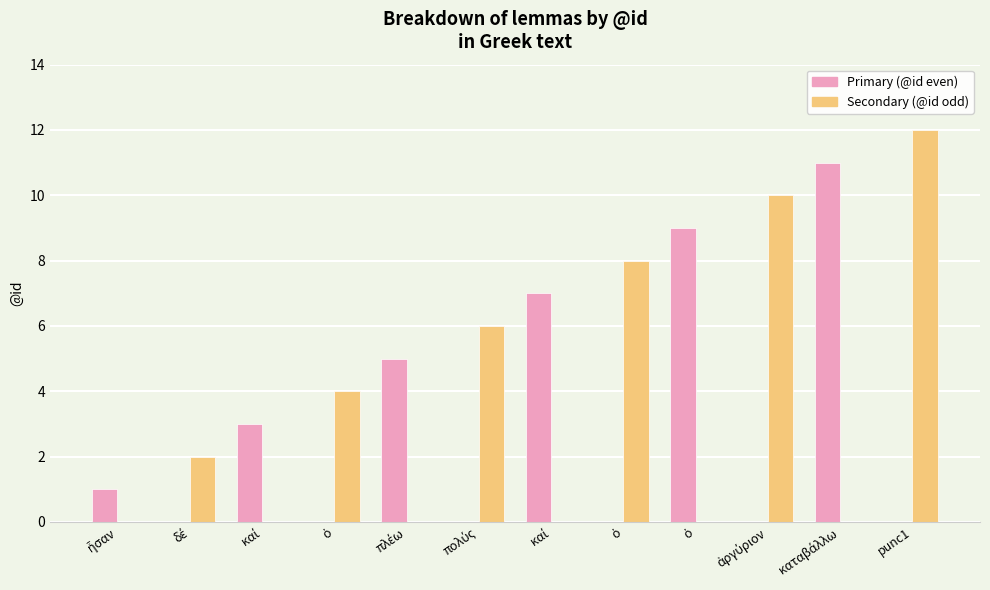

What are all the series names shown in the legend?

Primary (@id even), Secondary (@id odd)